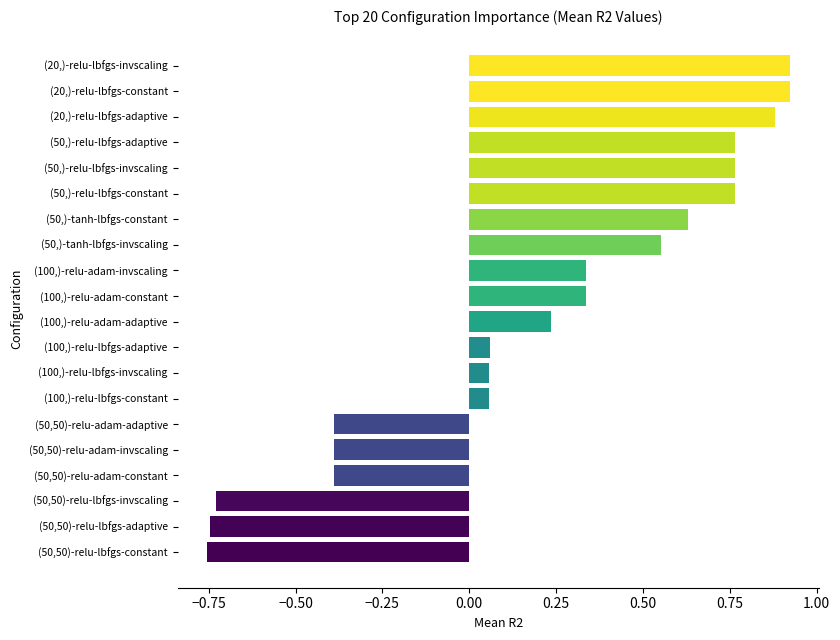

What is the change in value from (50,50)-relu-adam-invscaling to (50,)-relu-lbfgs-constant?

+1.2